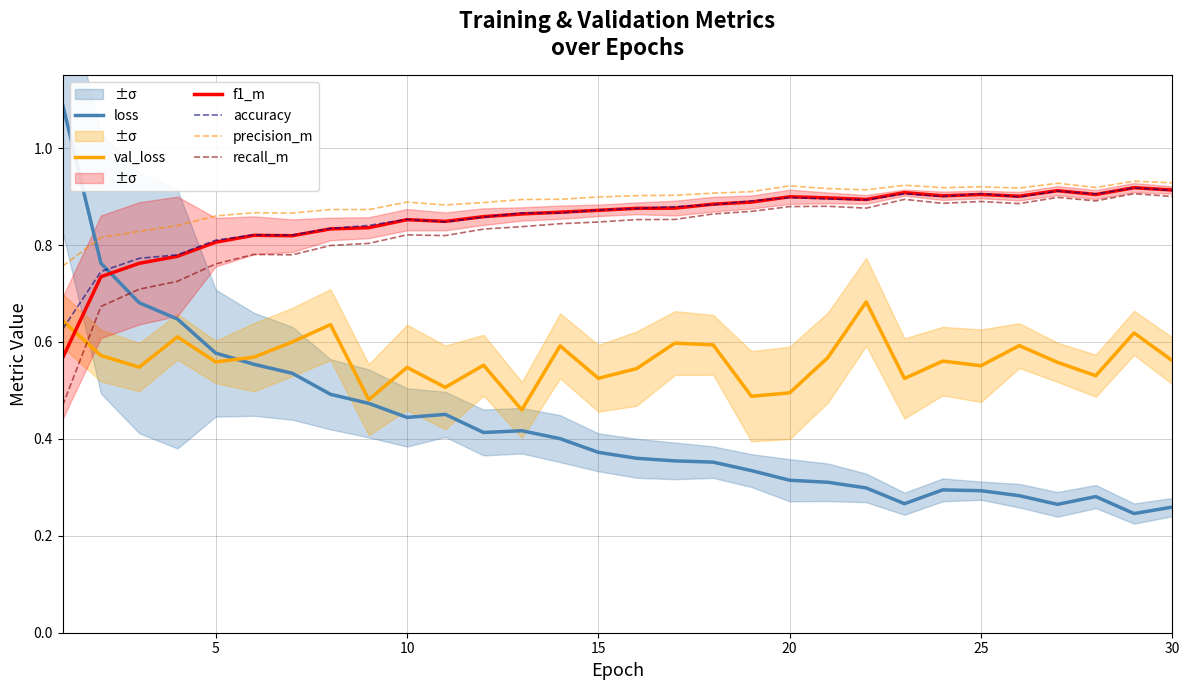

Which series ends up on top after the final intersection of precision_m and loss?

precision_m